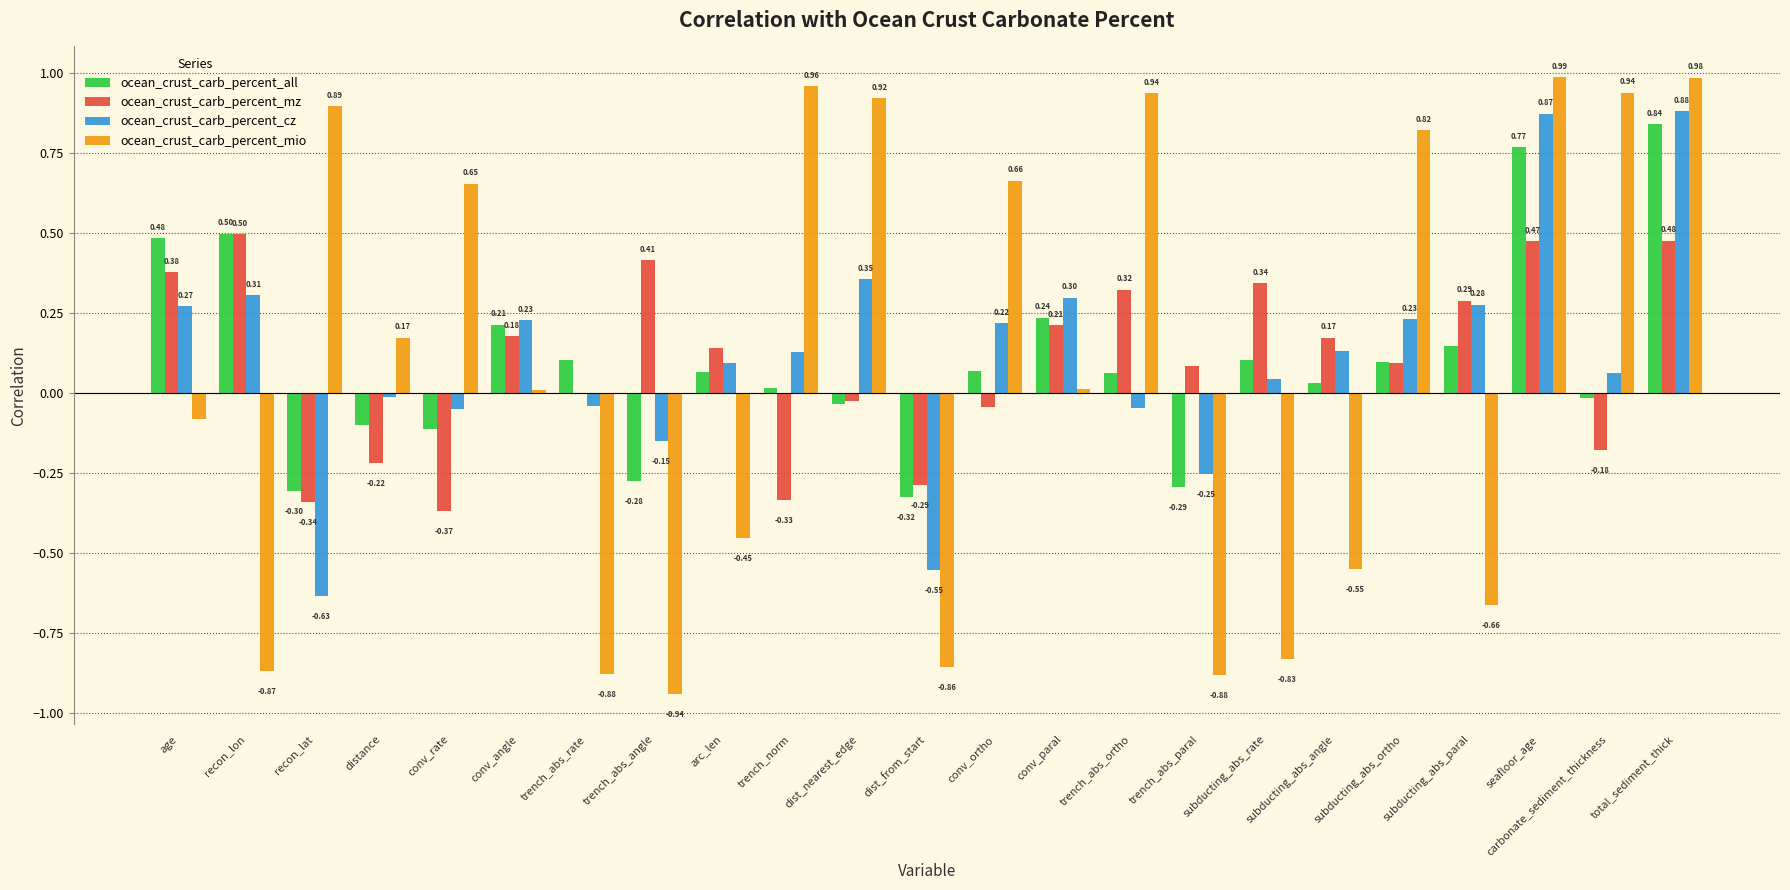

What is the sum of the ocean_crust_carb_percent_all values at subducting_abs_angle and recon_lat?

-0.3